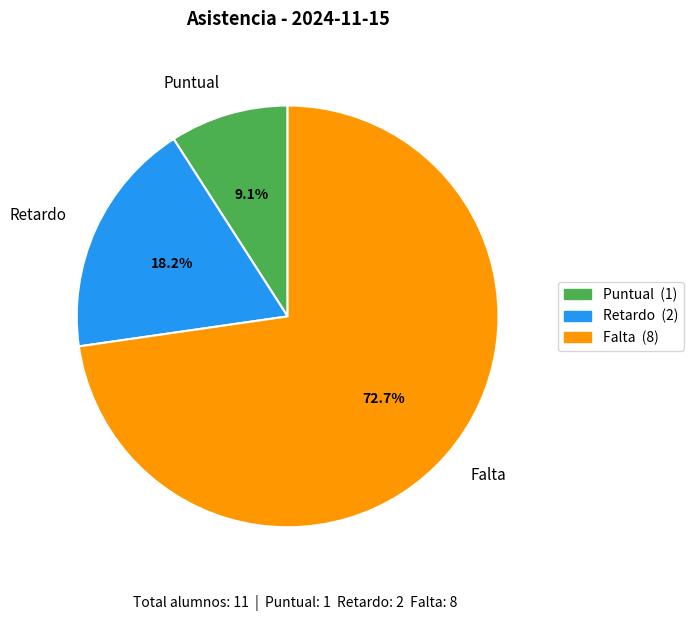

To the nearest percent, what portion does Retardo represent?

18%